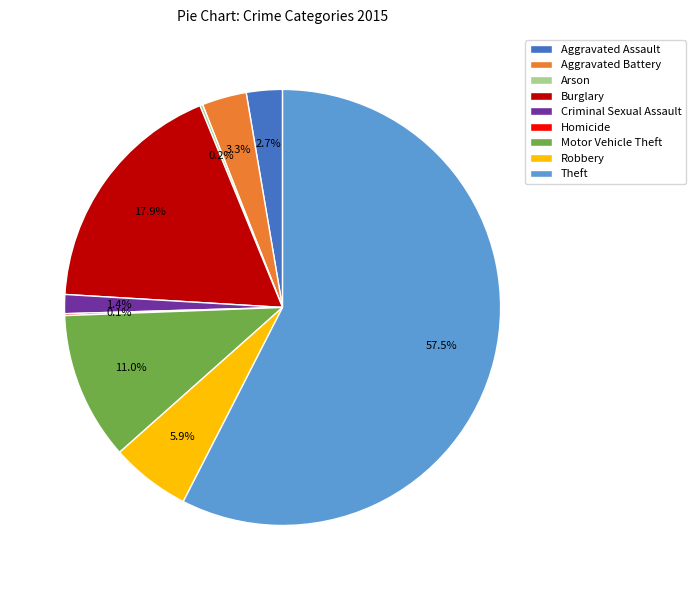

To the nearest percent, what is the difference between the Aggravated Battery and Aggravated Assault slice percentages?

1%